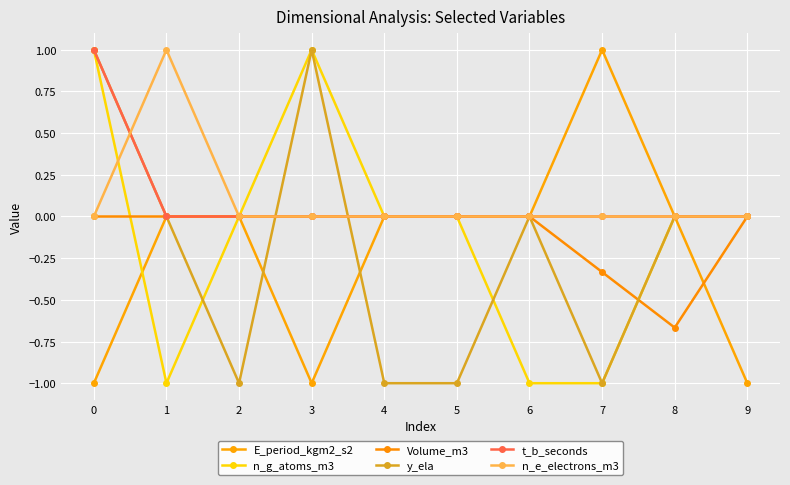

Is it true that n_e_electrons_m3 equals -0.3 at 5?

False